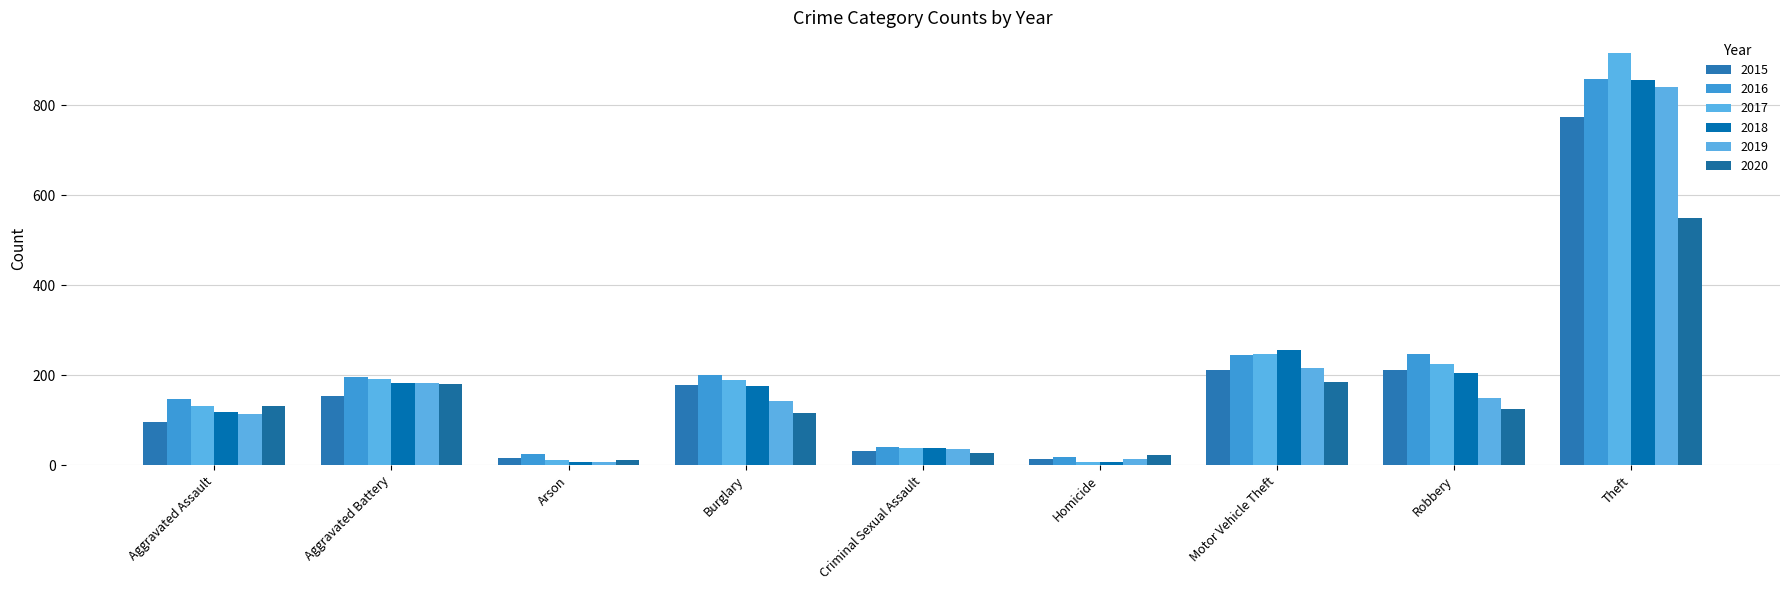

What are all the series names shown in the legend?

2015, 2016, 2017, 2018, 2019, 2020